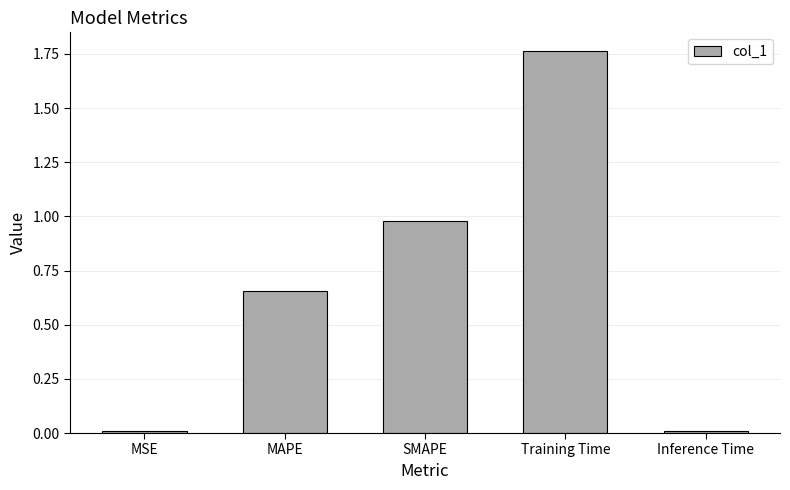

What is the label of the 1st bar from the left?

MSE